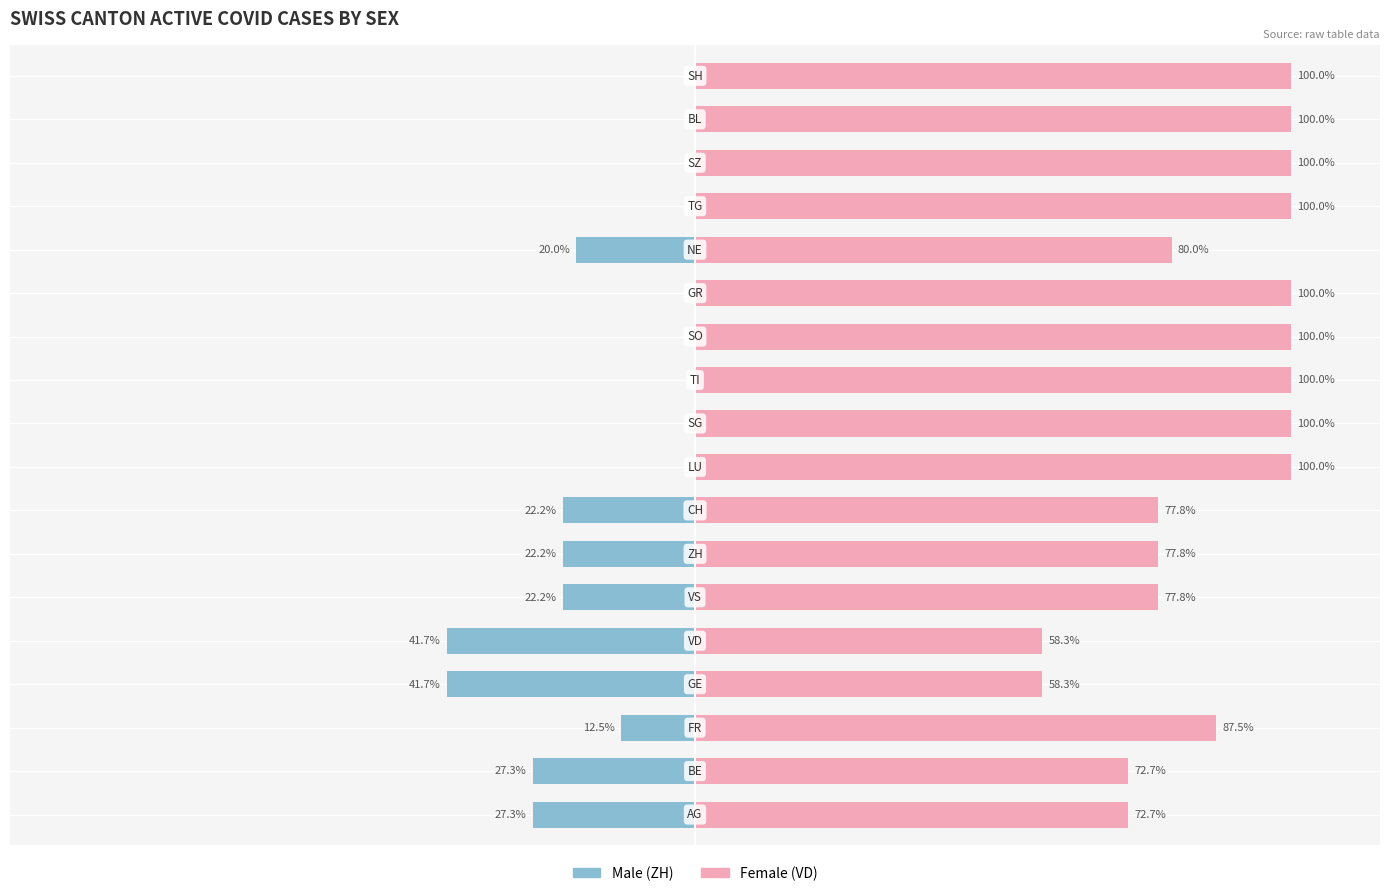

Reading left to right, extract all data points from this chart.

Male: 0=-27.3	1=-27.3	2=-12.5	3=-41.7	4=-41.7	5=-22.2	6=-22.2	7=-22.2	8=0.0	9=0.0	10=0.0	11=0.0	12=0.0	13=-20.0	14=0.0	15=0.0	16=0.0	17=0.0
Female: 0=72.7	1=72.7	2=87.5	3=58.3	4=58.3	5=77.8	6=77.8	7=77.8	8=100.0	9=100.0	10=100.0	11=100.0	12=100.0	13=80.0	14=100.0	15=100.0	16=100.0	17=100.0